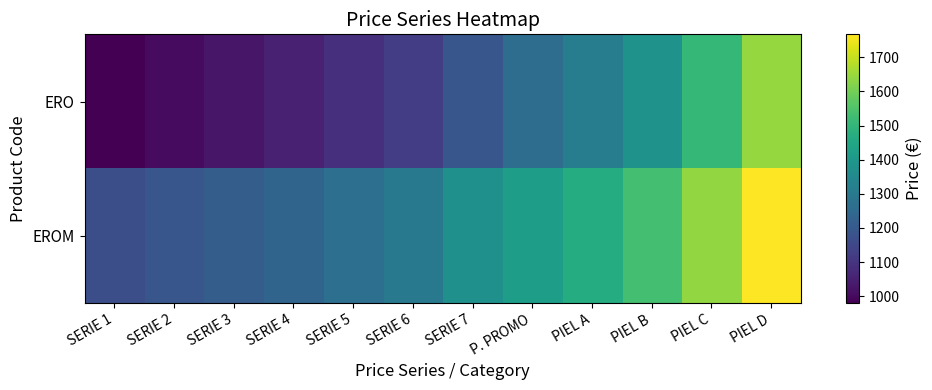

Which category has the lowest value across all series?

SERIE 1